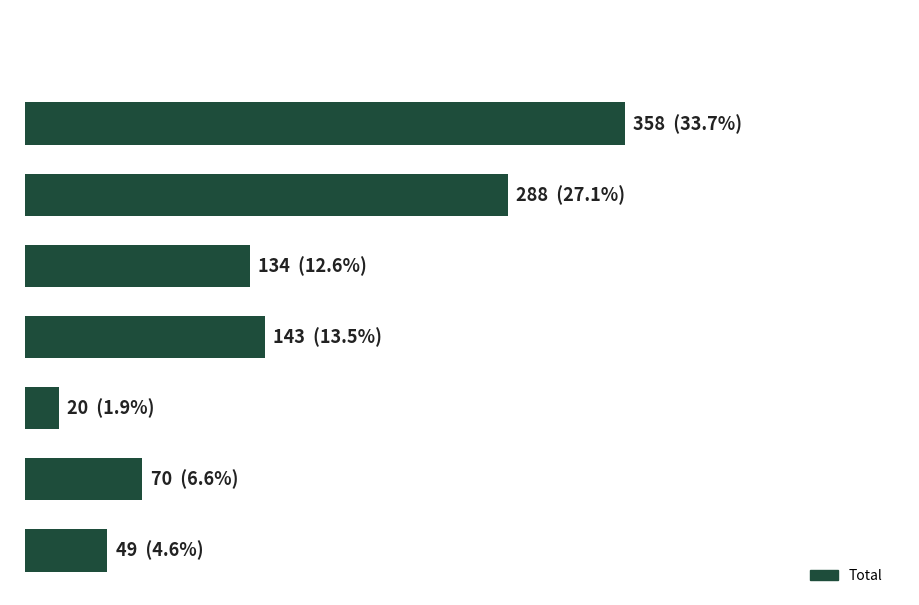

What is the difference between the maximum and minimum values?

338